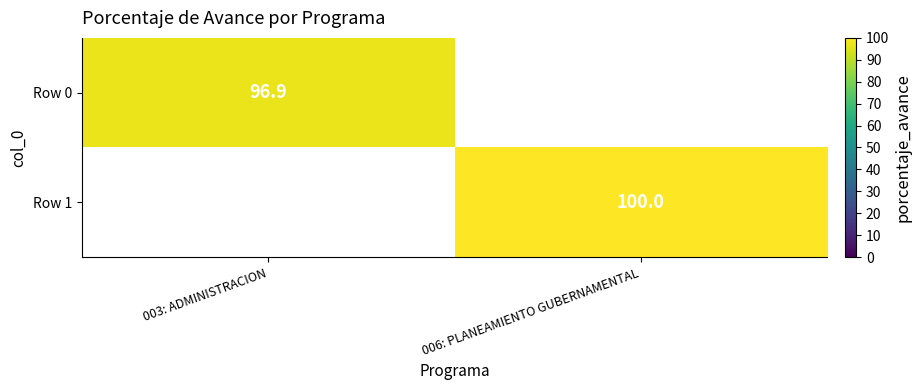

True or false: Row 0 has a value of 96.9 at 003: ADMINISTRACION.

True